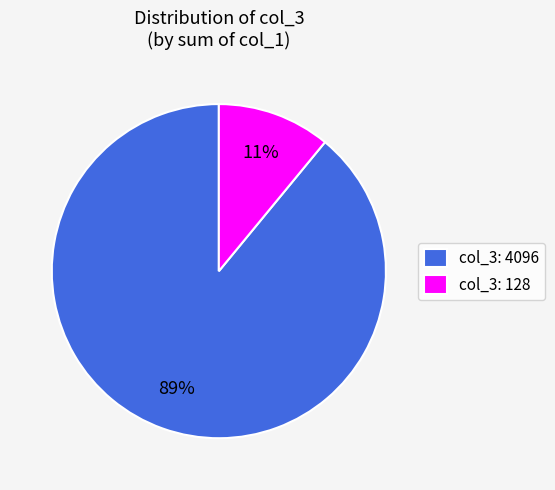

To the nearest percent, what is the average slice percentage?

50%